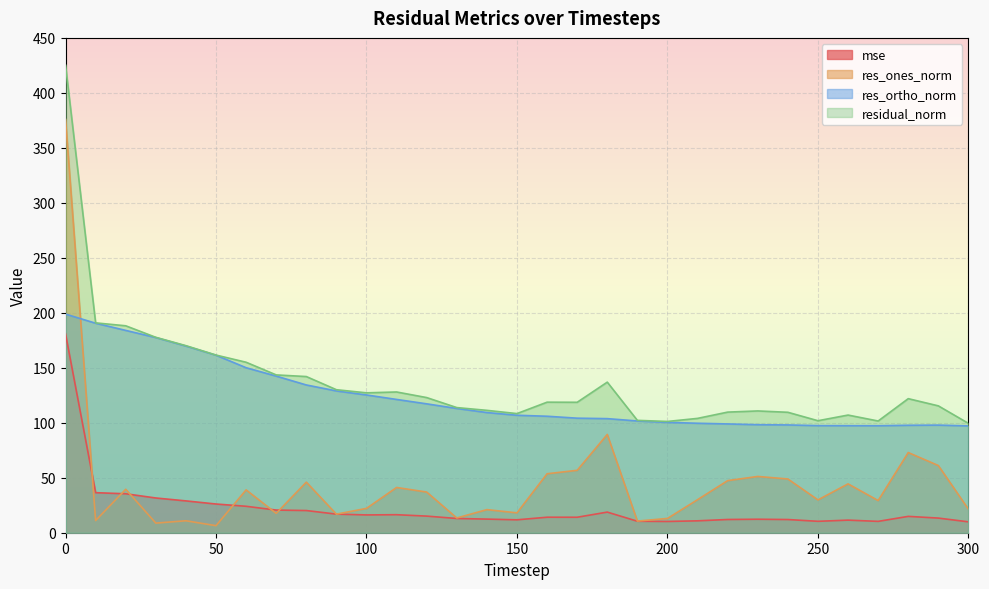

What is the difference between the residual_norm values at 260 and 90?

23.0